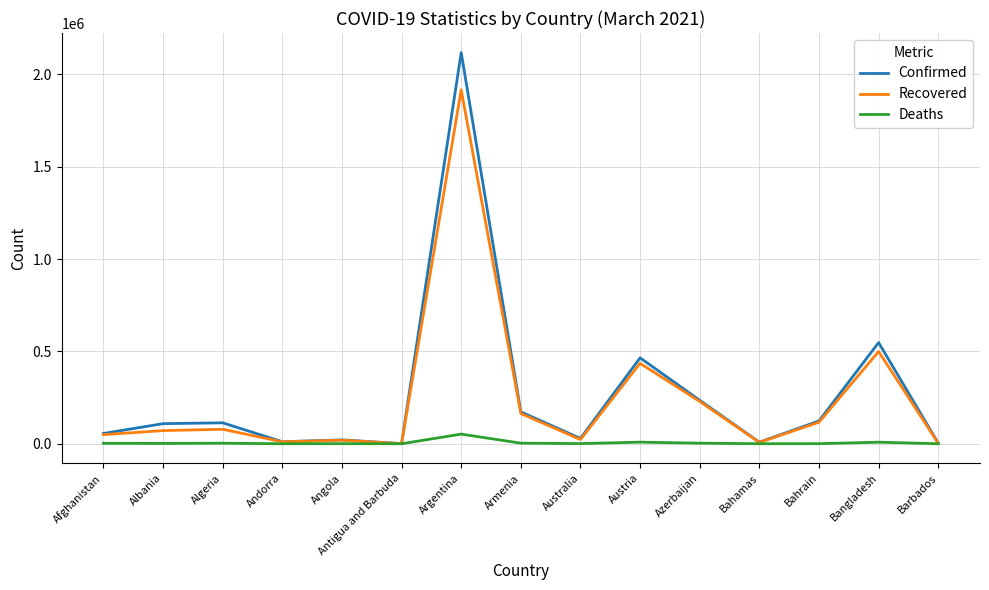

At which label is Recovered closest to 958621?

Bangladesh